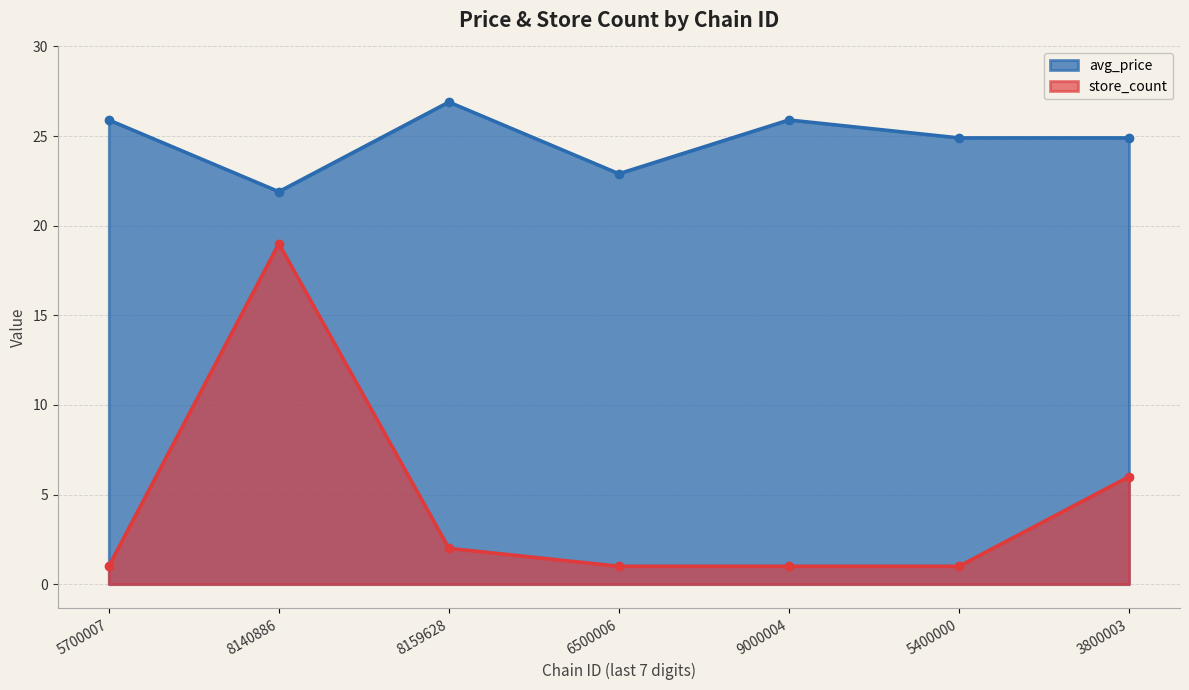

Rank the series by their average value, from highest to lowest.

avg_price, store_count